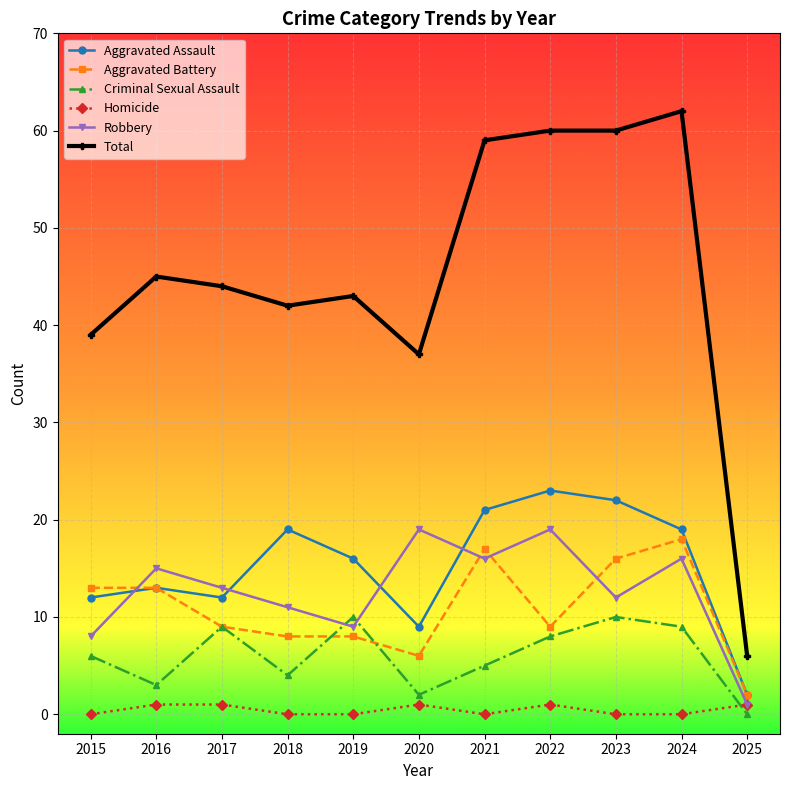

At 2015, list the series in order from smallest to largest.

Homicide, Criminal Sexual Assault, Robbery, Aggravated Assault, Aggravated Battery, Total